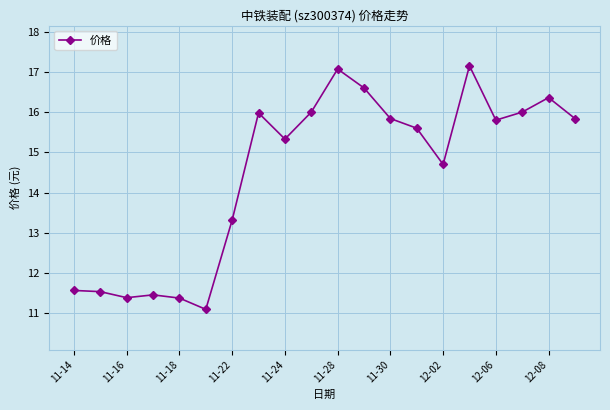

What is the difference between the second highest and minimum values?

6.0